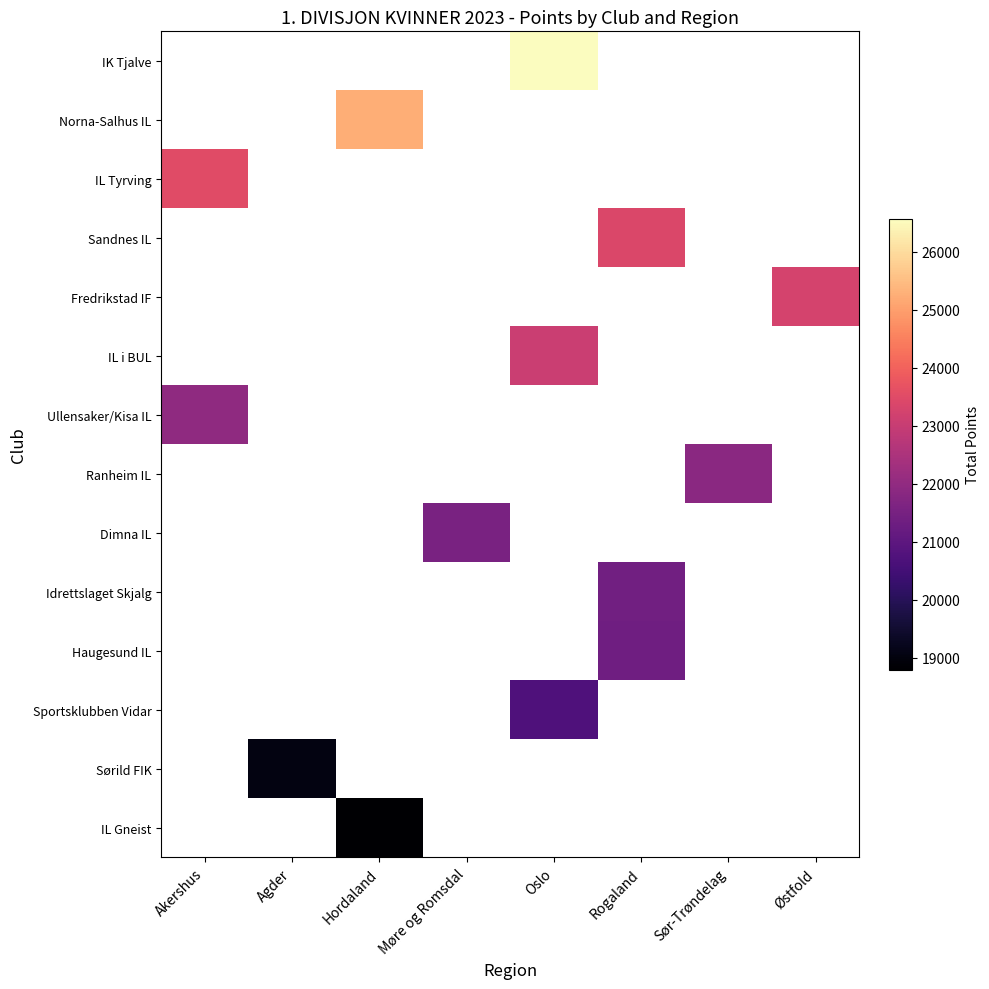

How many series are shown in this chart?

14